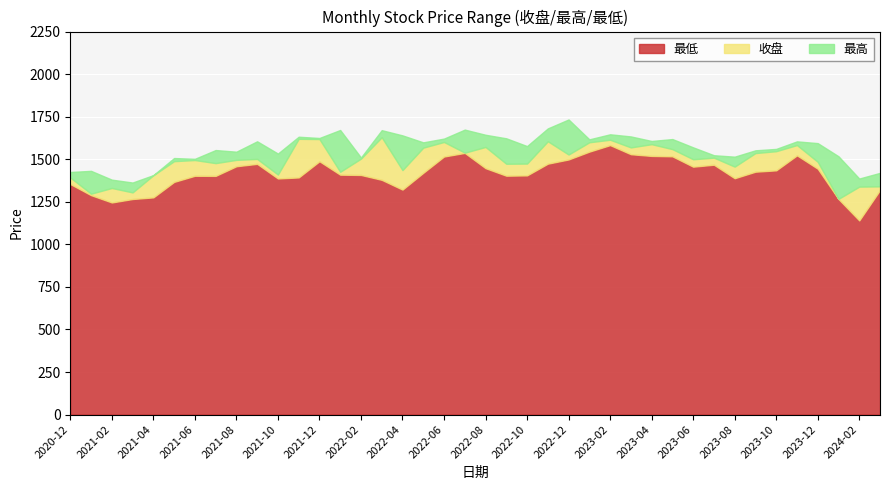

True or false: 最高 has a value of 605.4 at 2024-02.

False